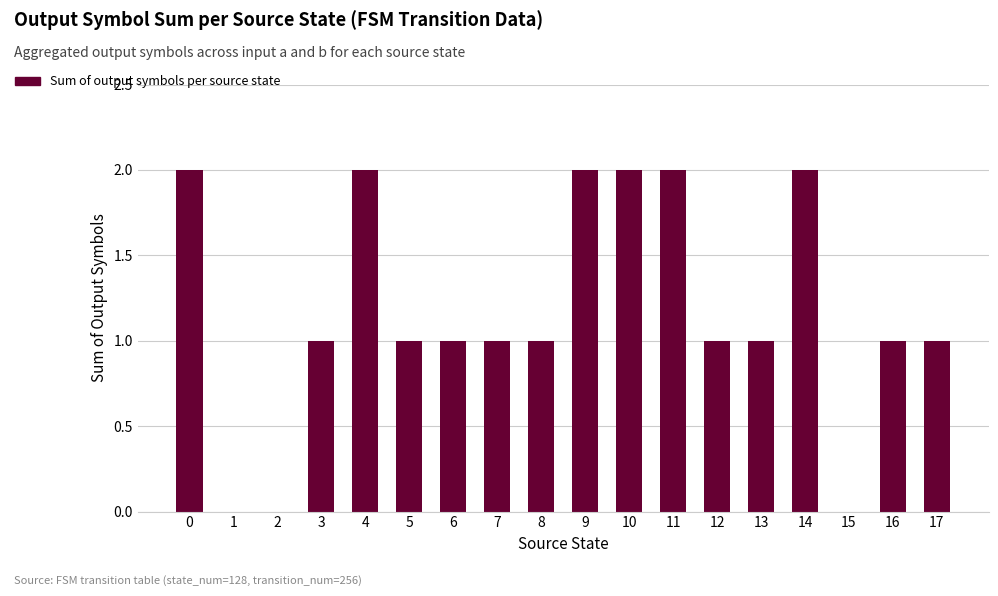

What is the sum of all values?

21